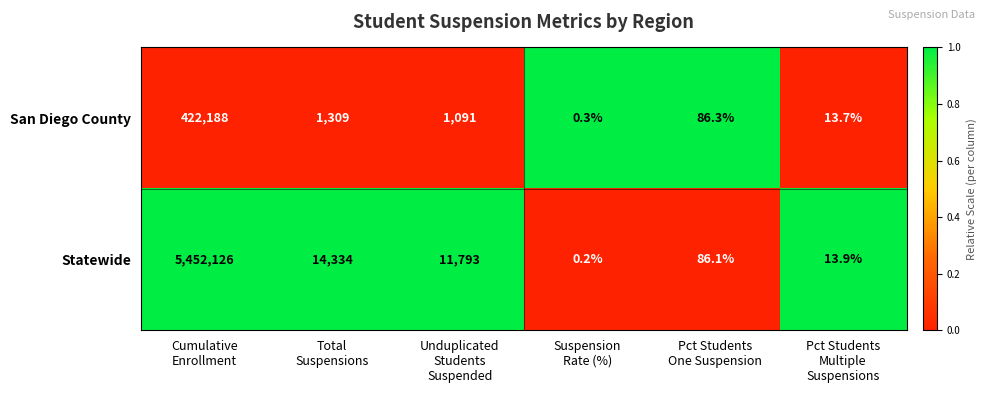

What is the sum of all San Diego County values?

424688.3